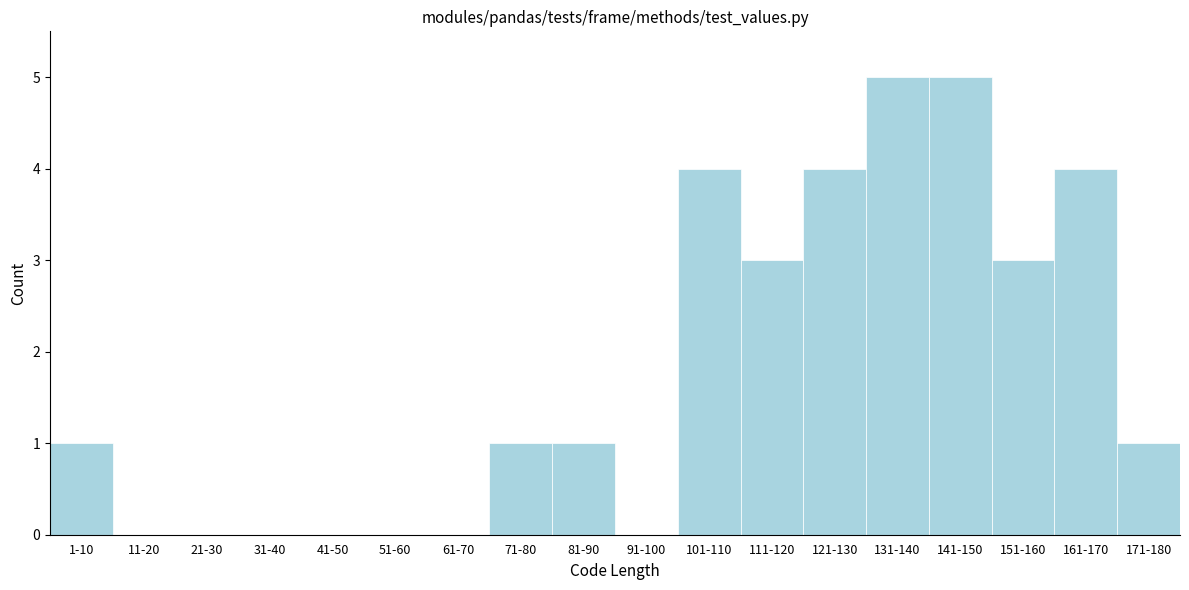

Reading right to left, what are all the values shown in this chart?

171-180=1	161-170=4	151-160=3	141-150=5	131-140=5	121-130=4	111-120=3	101-110=4	91-100=0	81-90=1	71-80=1	61-70=0	51-60=0	41-50=0	31-40=0	21-30=0	11-20=0	1-10=1